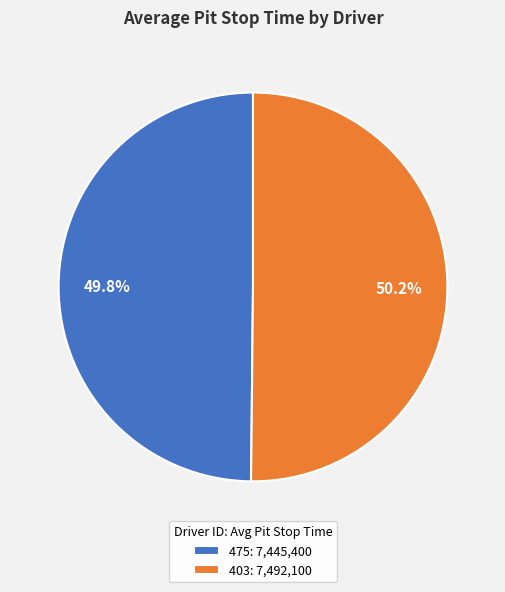

The 475 slice represents 62% of the pie. True or false?

False